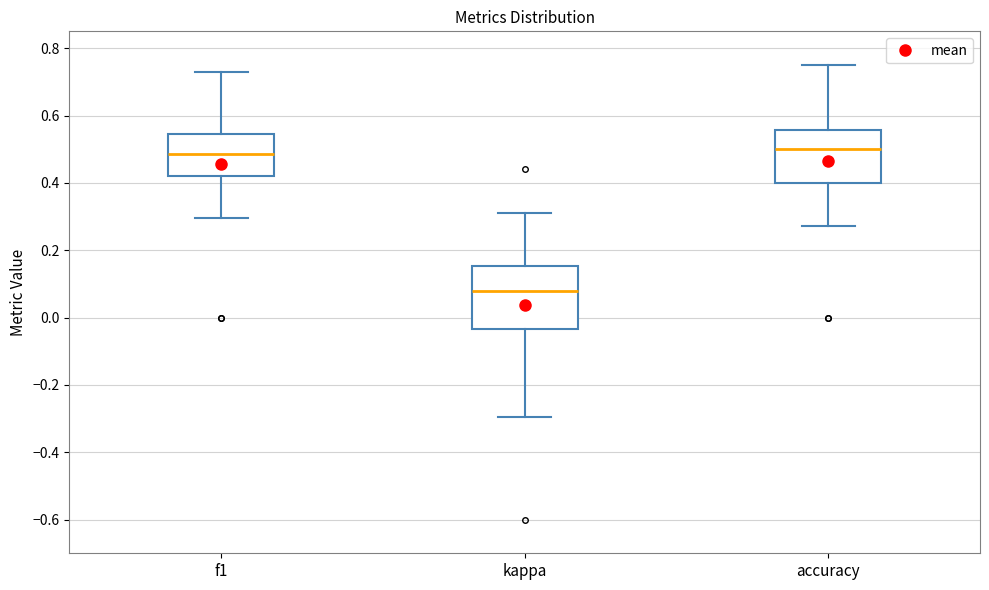

Where does the upper whisker of the box for accuracy end on the y-axis? The values are not printed on the chart, so give them approximately, as read against the axis.

0.76